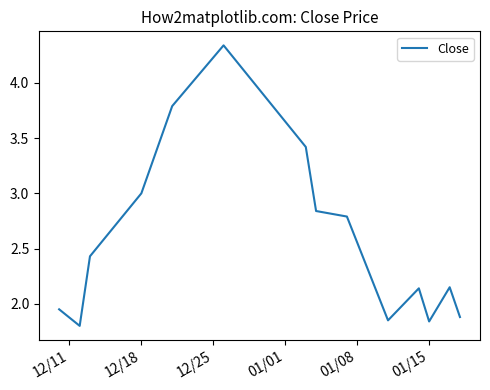

Does the chart have visible grid lines?

No